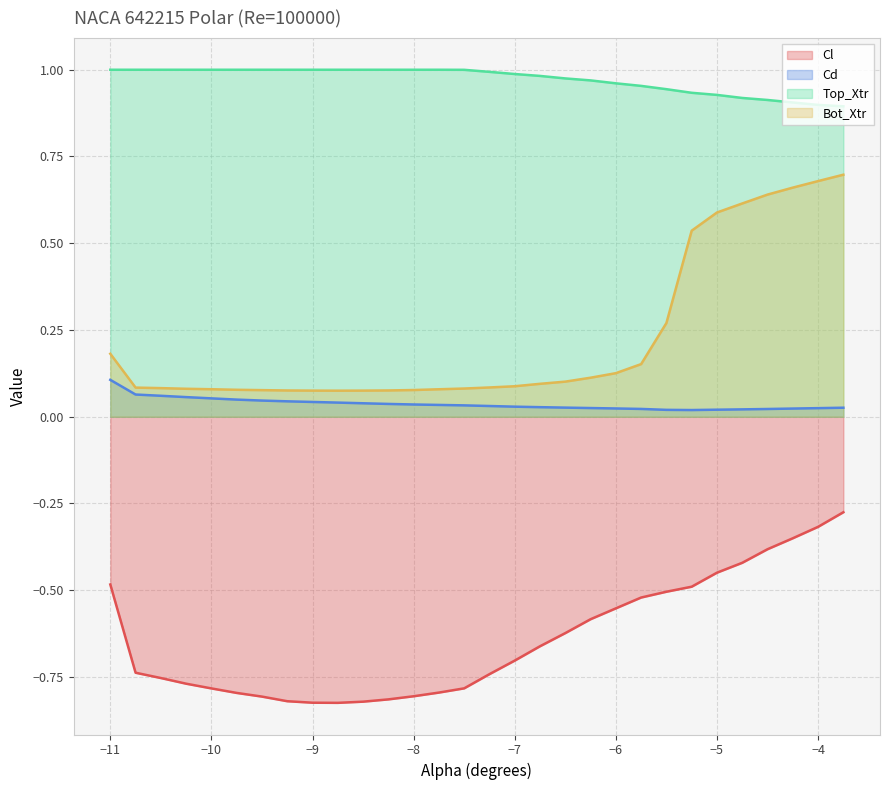

Reading right to left, what are all the values shown in this chart?

Cl: -0.3	-0.3	-0.4	-0.4	-0.4	-0.4	-0.5	-0.5	-0.5	-0.6	-0.6	-0.6	-0.7	-0.7	-0.7	-0.8	-0.8	-0.8	-0.8	-0.8	-0.8	-0.8	-0.8	-0.8	-0.8	-0.8	-0.8	-0.8	-0.7	-0.5
Cd: 0.0	0.0	0.0	0.0	0.0	0.0	0.0	0.0	0.0	0.0	0.0	0.0	0.0	0.0	0.0	0.0	0.0	0.0	0.0	0.0	0.0	0.0	0.0	0.0	0.0	0.1	0.1	0.1	0.1	0.1
Top_Xtr: 0.9	0.9	0.9	0.9	0.9	0.9	0.9	0.9	1.0	1.0	1.0	1.0	1.0	1.0	1.0	1.0	1.0	1.0	1.0	1.0	1.0	1.0	1.0	1.0	1.0	1.0	1.0	1.0	1.0	1.0
Bot_Xtr: 0.7	0.7	0.7	0.6	0.6	0.6	0.5	0.3	0.2	0.1	0.1	0.1	0.1	0.1	0.1	0.1	0.1	0.1	0.1	0.1	0.1	0.1	0.1	0.1	0.1	0.1	0.1	0.1	0.1	0.2